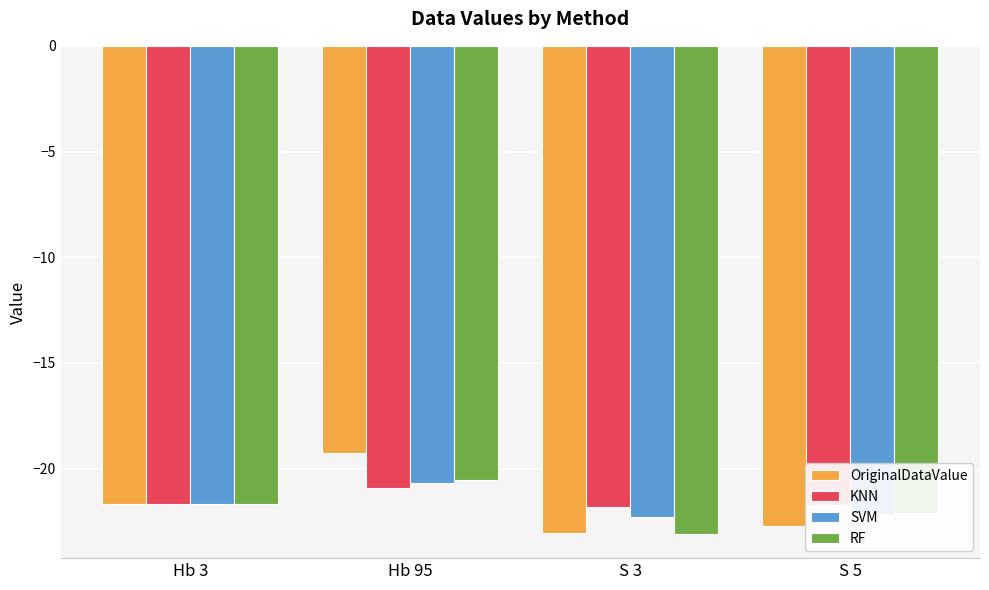

At which category does the chart reach its peak across all series?

Hb 95